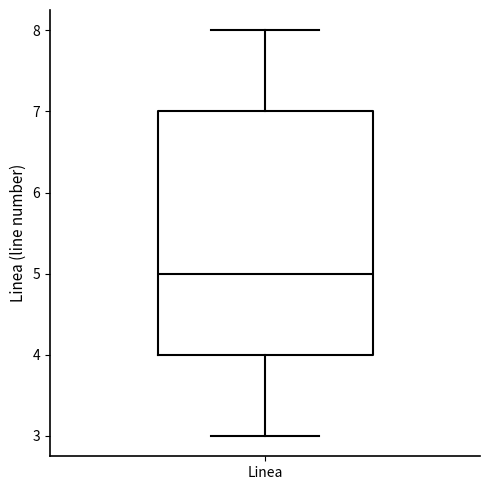

Read this box plot against the y-axis: the position of the median line, the range covered by the box, and the ends of both whiskers. The values are not printed on the chart, so give them approximately, as read against the axis.

median 5, box 4 to 7, whiskers 3 to 8